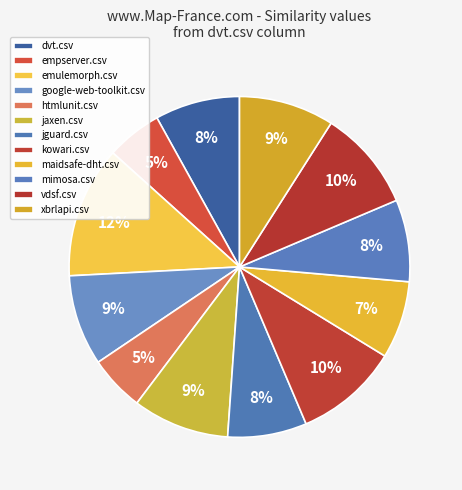

Rank the categories by value from lowest to highest.

empserver.csv, htmlunit.csv, maidsafe-dht.csv, jguard.csv, mimosa.csv, dvt.csv, google-web-toolkit.csv, xbrlapi.csv, jaxen.csv, vdsf.csv, kowari.csv, emulemorph.csv